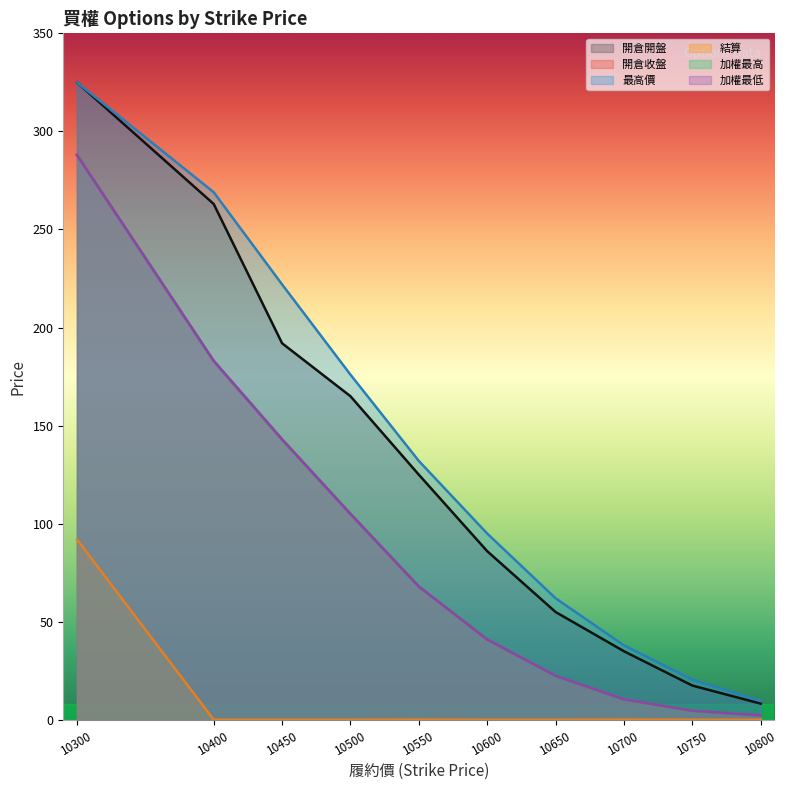

What is the difference between the highest and lowest values at 10650?

61.9